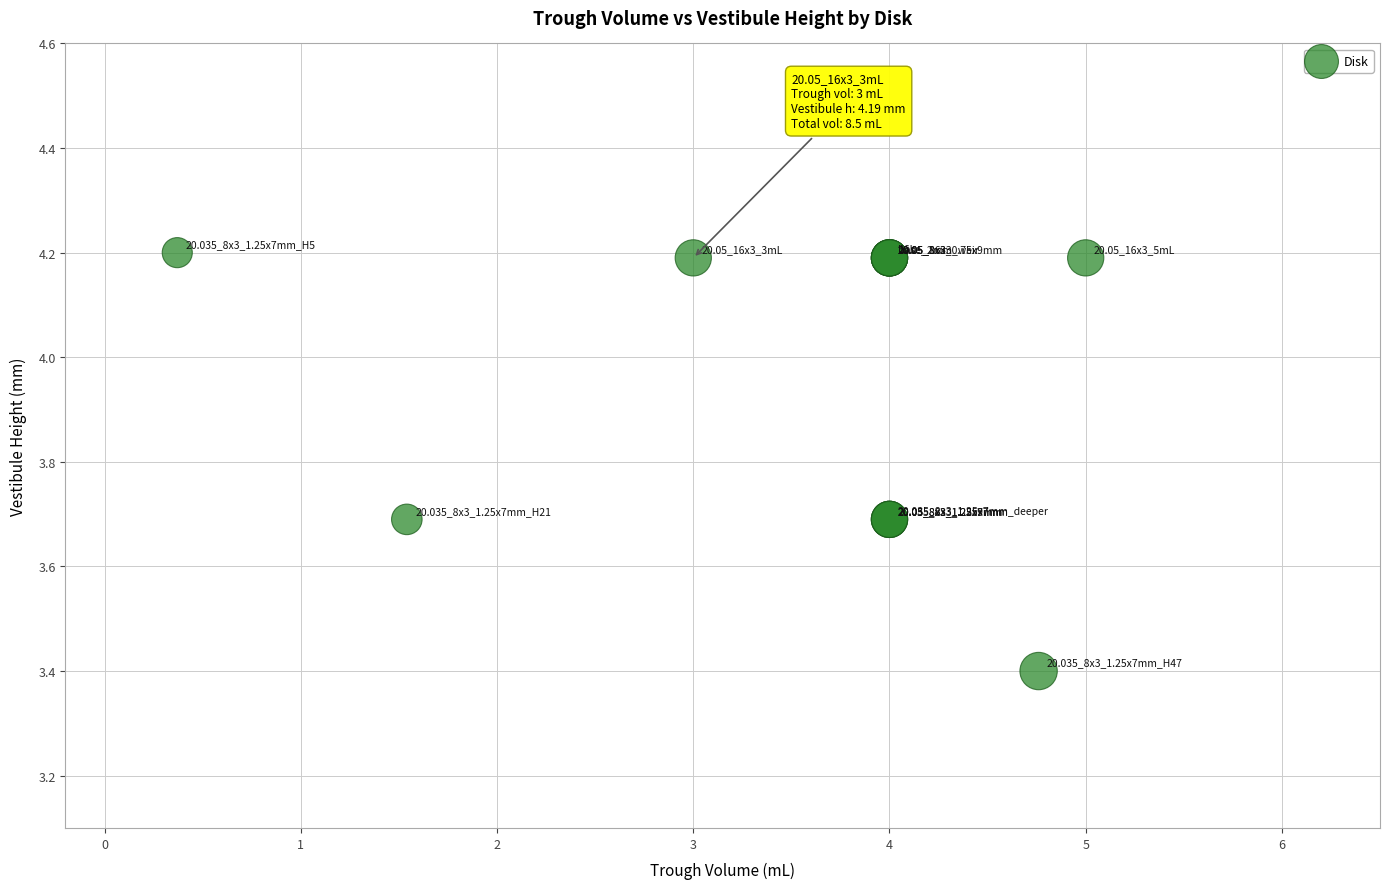

What Y value in the scatter plot is closest to 3?

3.4